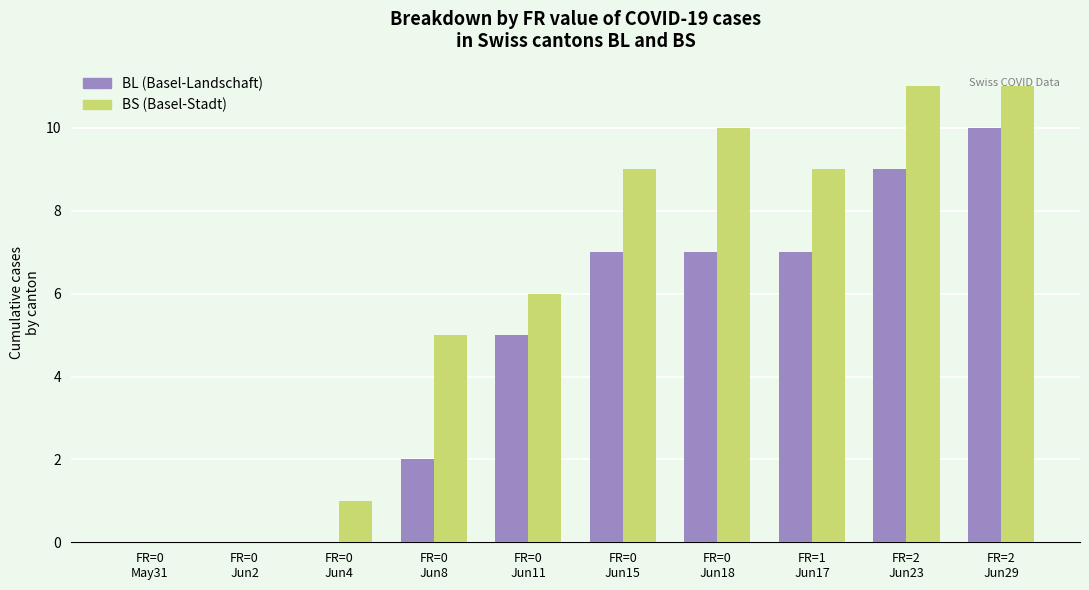

What is the greatest value displayed?

11